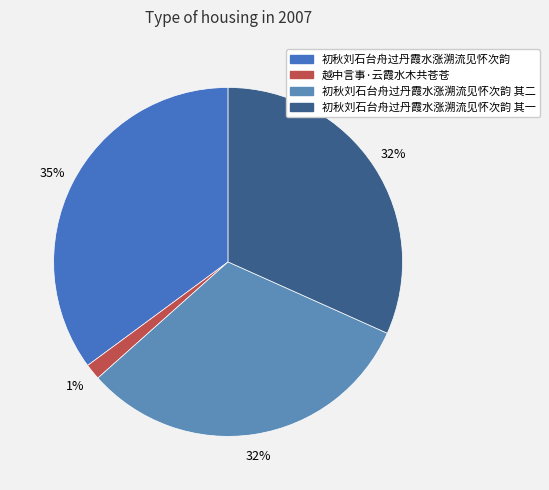

Rank the categories by value from lowest to highest.

越中言事·云霞水木共苍苍, 初秋刘石台舟过丹霞水涨溯流见怀次韵 其一, 初秋刘石台舟过丹霞水涨溯流见怀次韵 其二, 初秋刘石台舟过丹霞水涨溯流见怀次韵